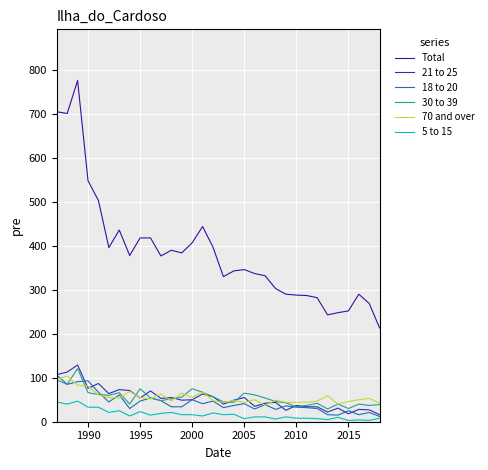

Is this an area chart (filled region under the line)?

No